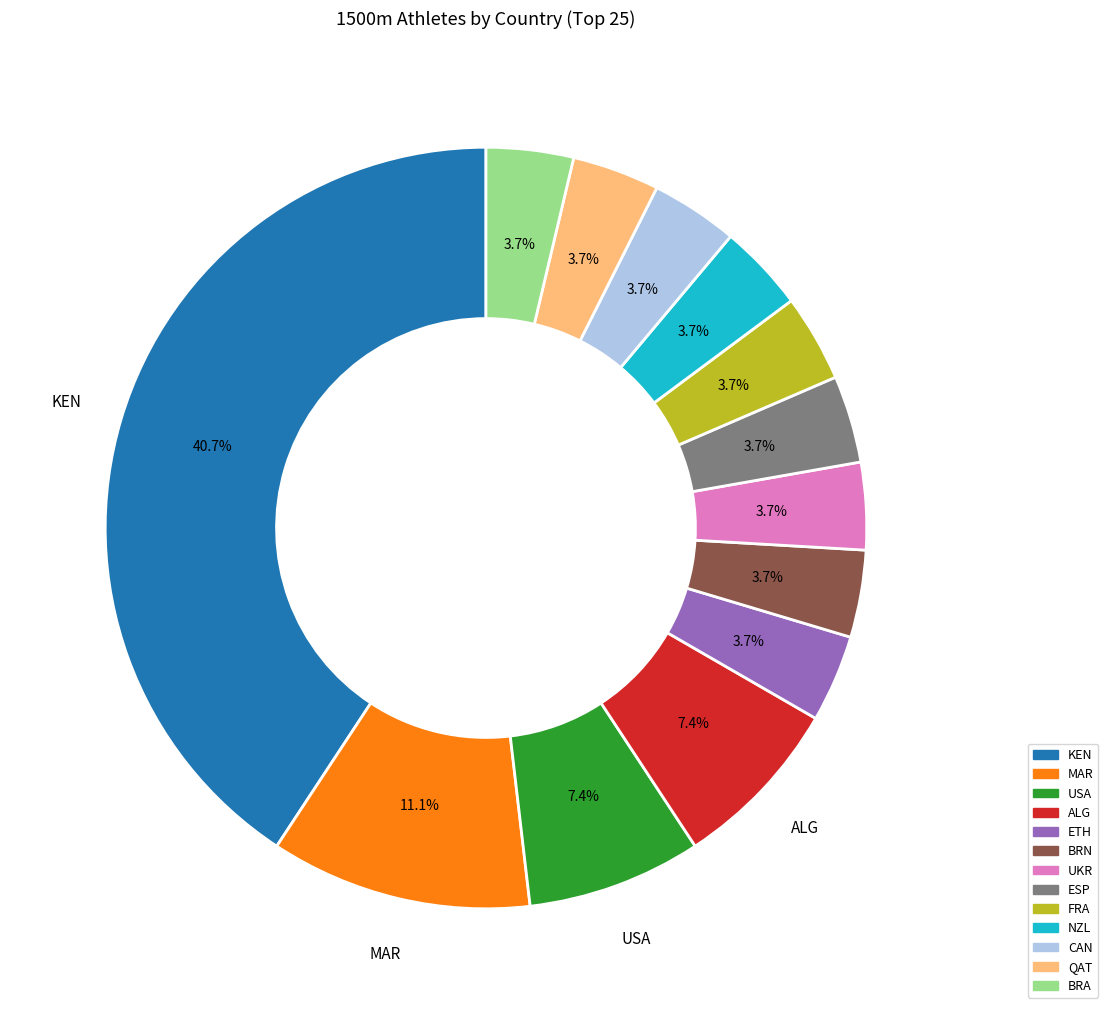

Is the sum of FRA and KEN greater than half?

No